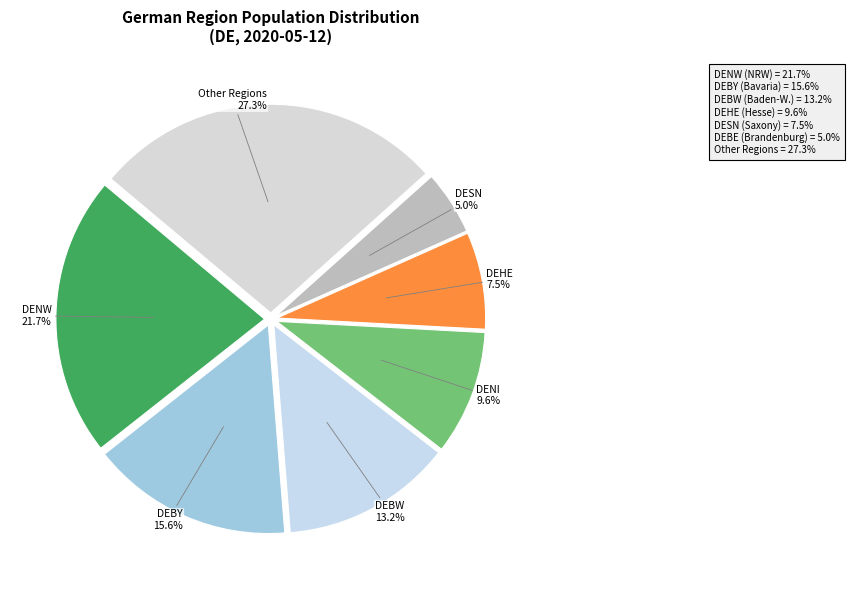

Which category has the smallest portion of the pie?

DESN